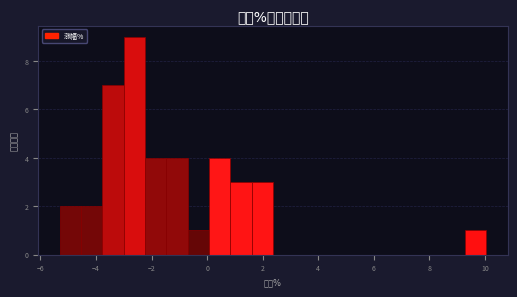

Around what value on the x-axis is the tallest bar? Give the approximate position of its centre, as read against the axis.

-2.6